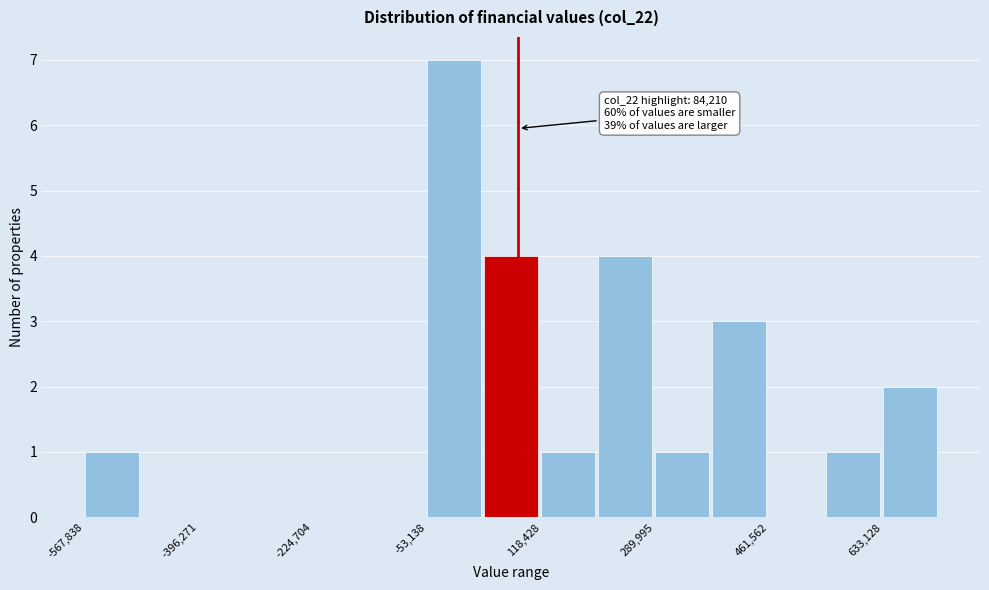

Over which range of the x-axis is the bar tallest?

-60000 to 40000